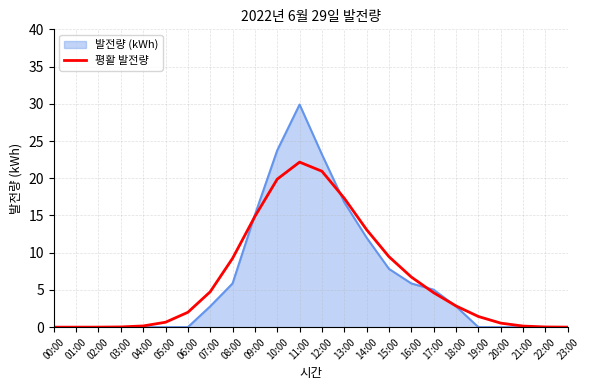

Rank the series by their maximum value, from lowest to highest.

평활 발전량, 발전량 (kWh)